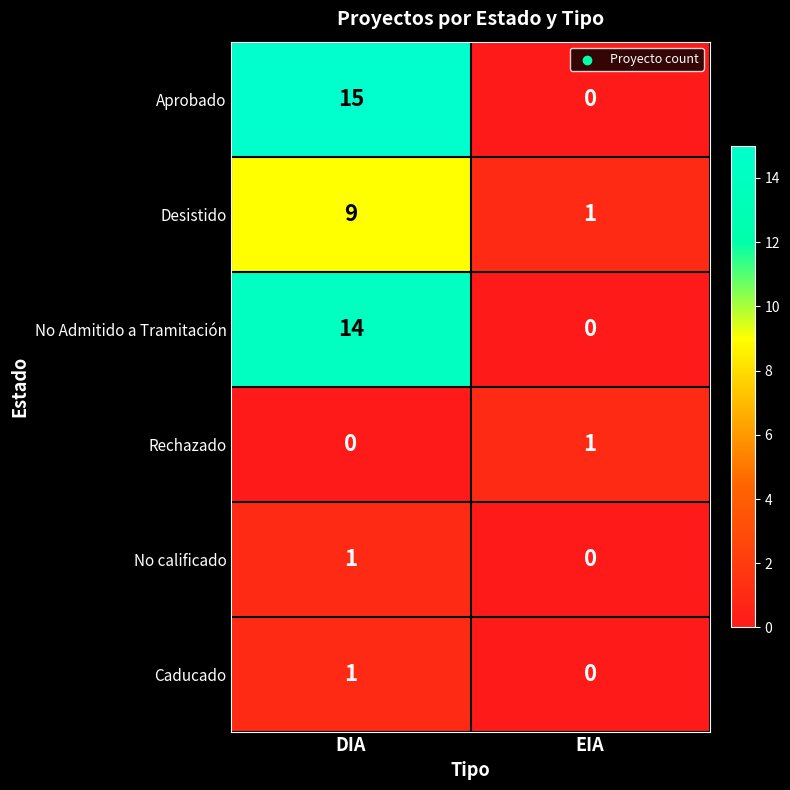

List the labels in order of No Admitido a Tramitación value, largest first.

DIA, EIA